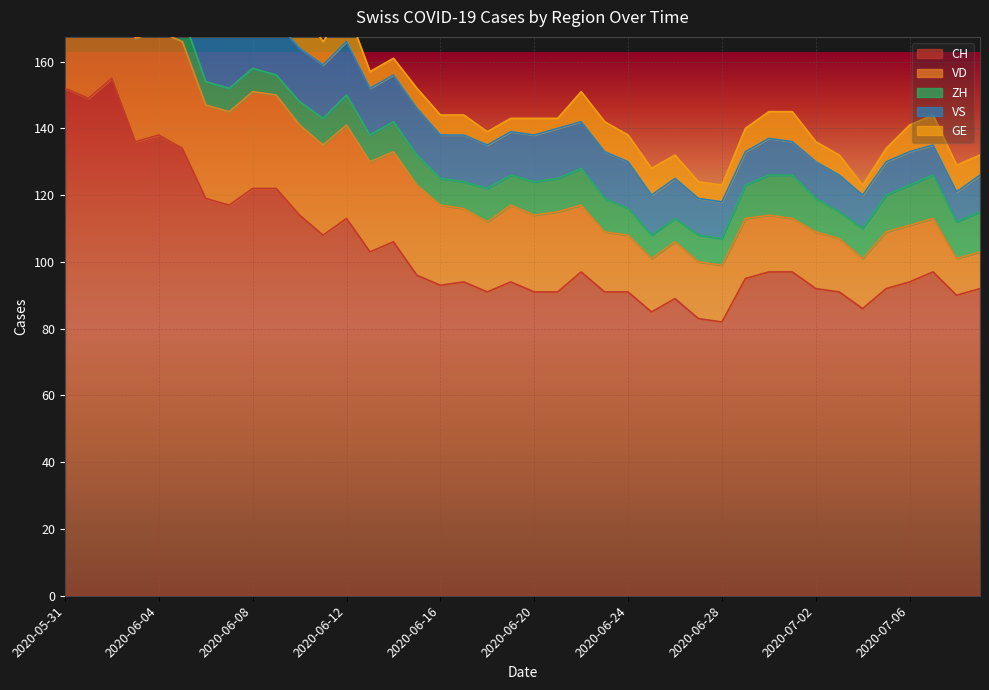

What is the total value across all series at 2020-06-12?

176